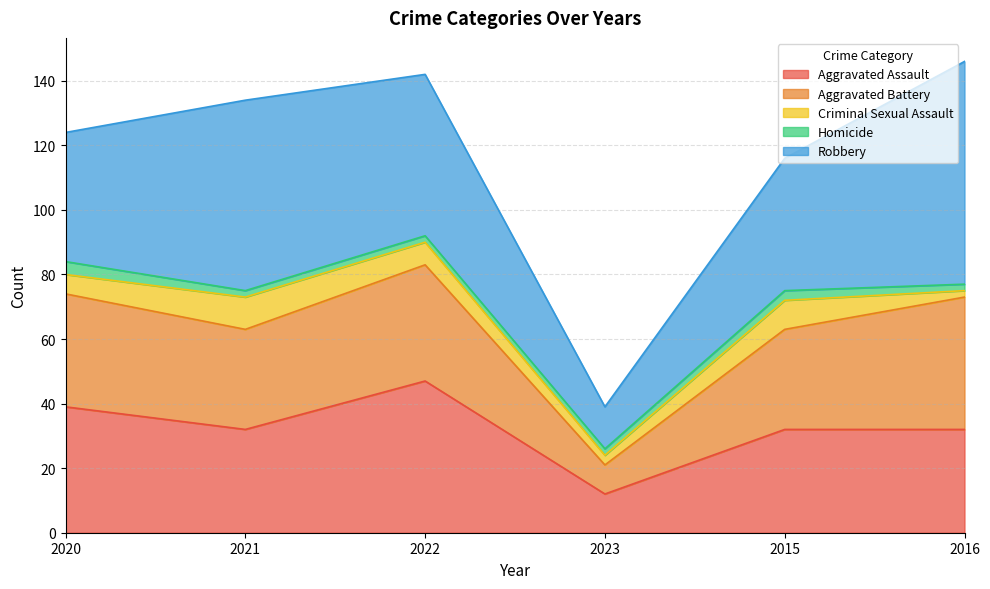

How many lines are shown in the chart?

5